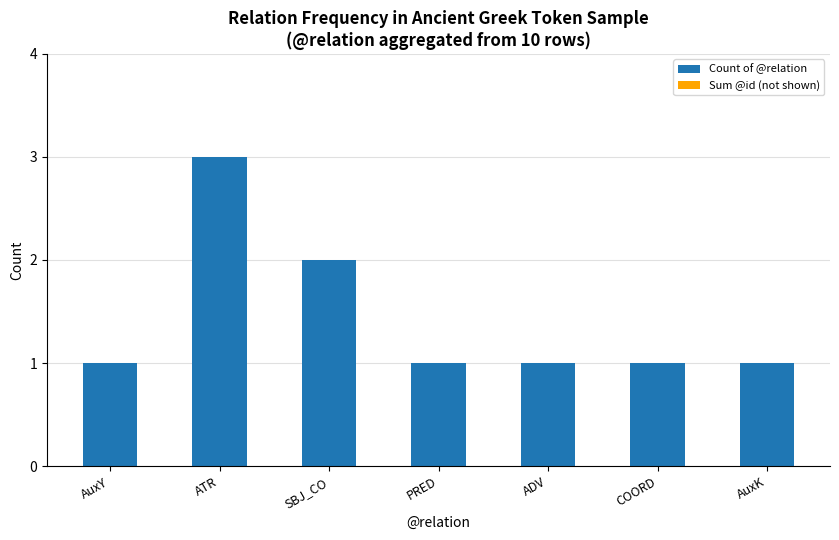

What is the label of the 4th bar from the right?

PRED